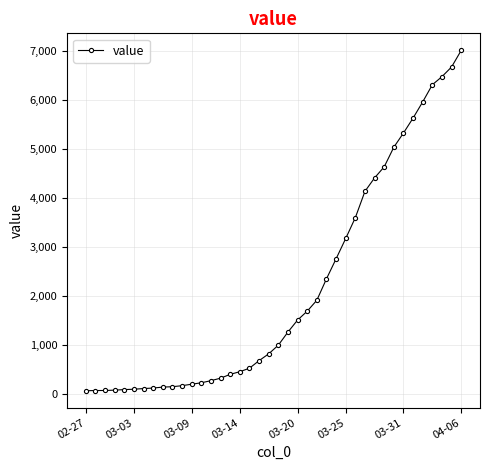

What is the average value?

2144